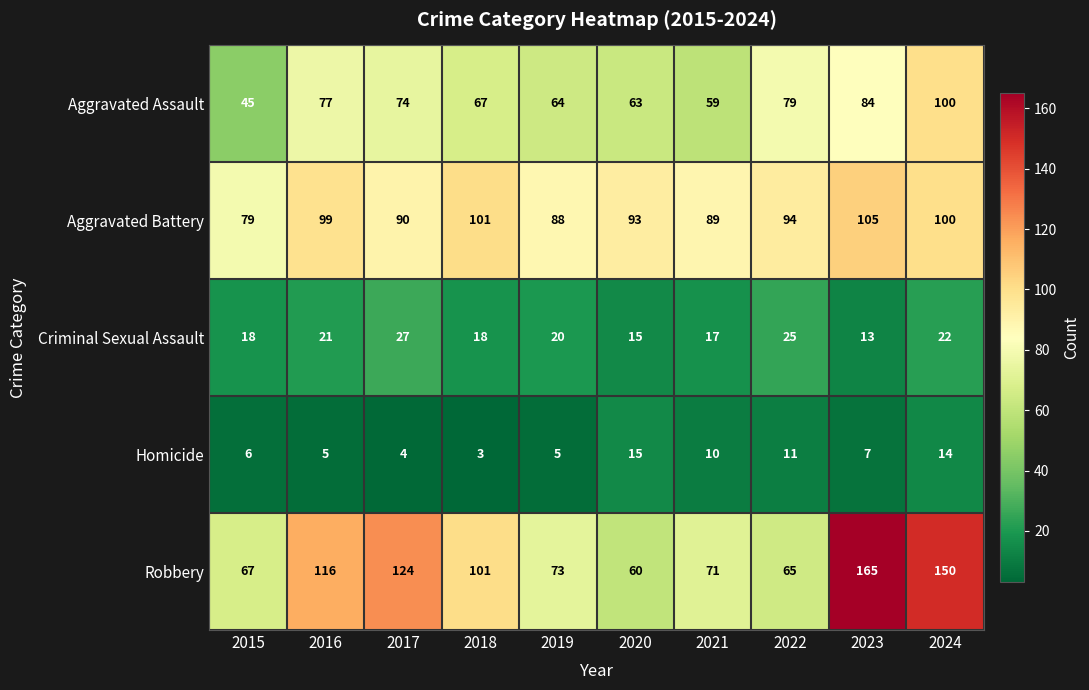

Which category has the lowest value in the Aggravated Assault series?

2015